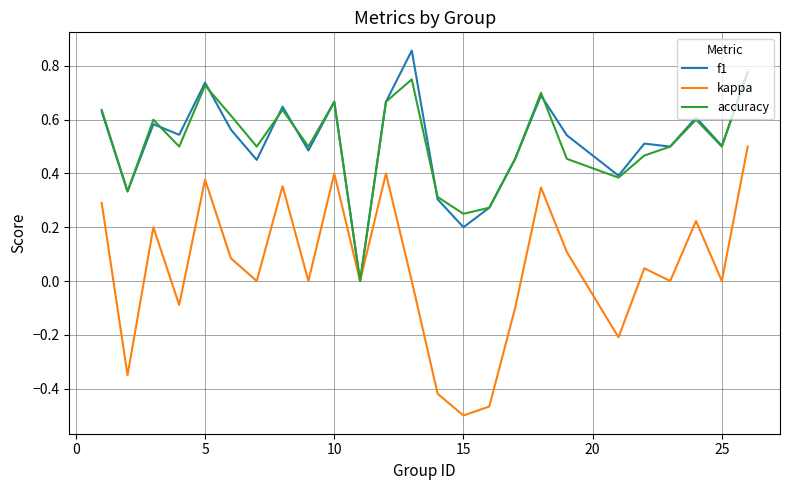

Rank the series by their maximum value, from lowest to highest.

kappa, accuracy, f1